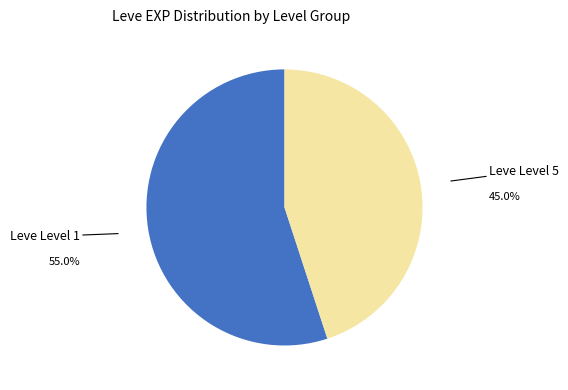

Is there any slice that represents more than half of the pie?

Yes